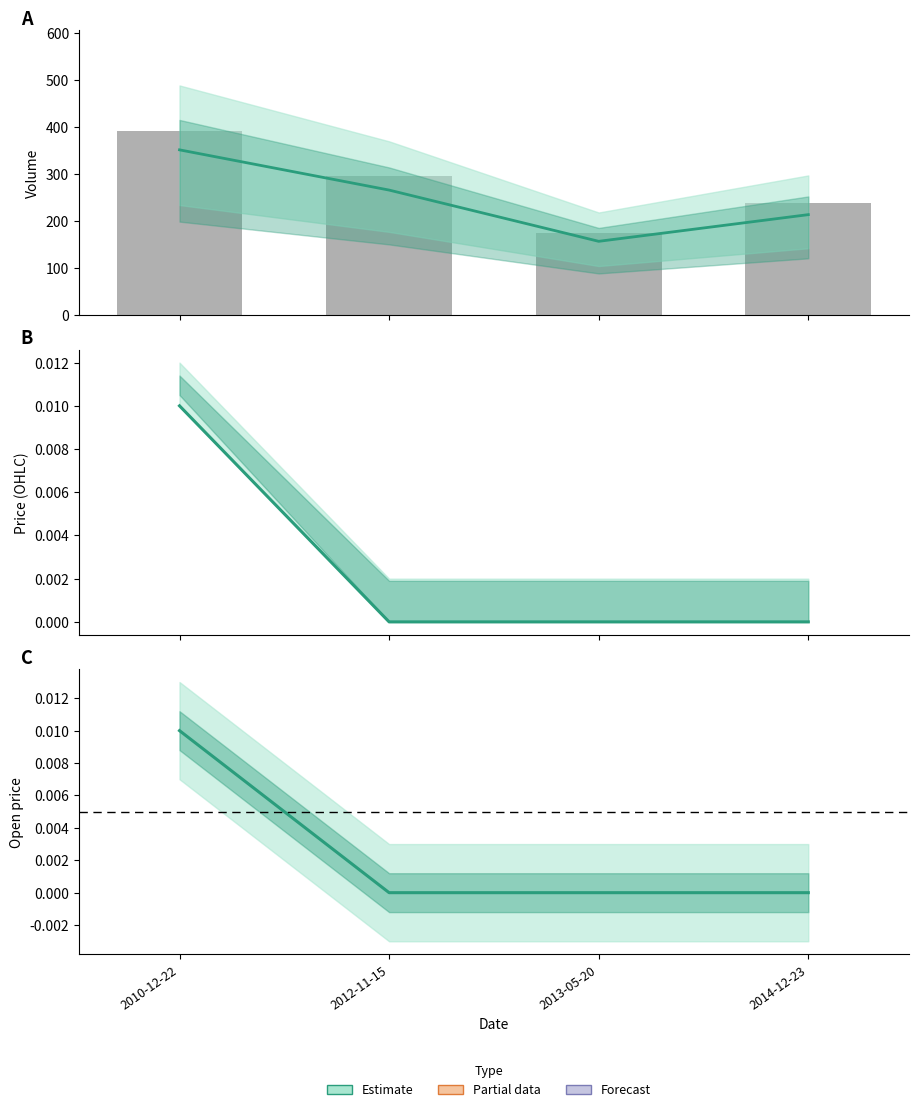

What is the total value across all series at 2014-12-23?

452.2